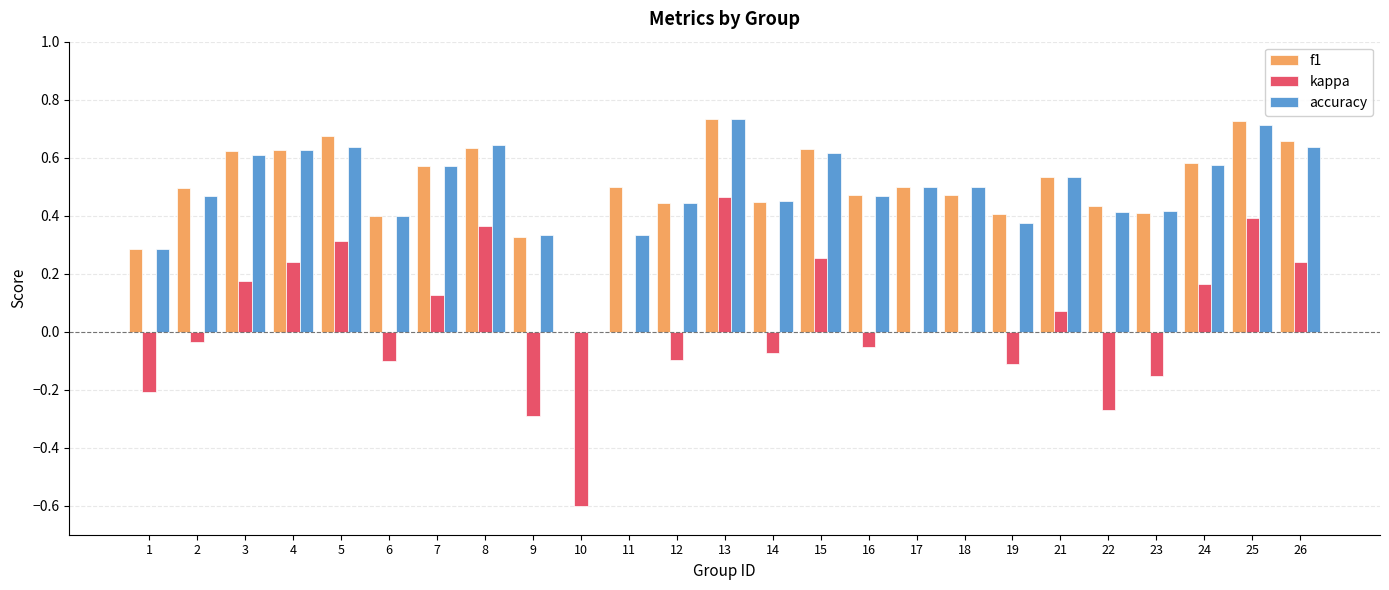

Which category has the highest value in the kappa series?

13